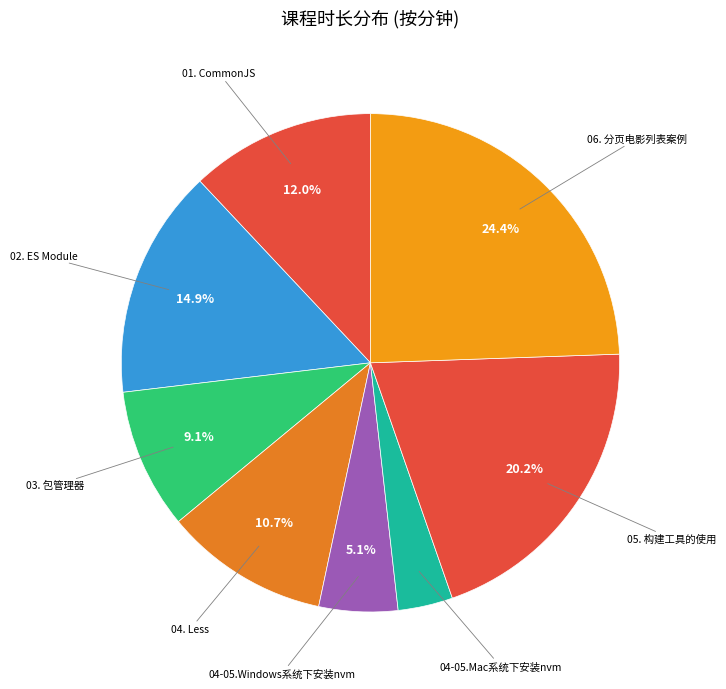

What is the smallest slice in the pie chart?

04-05.Mac系统下安装nvm